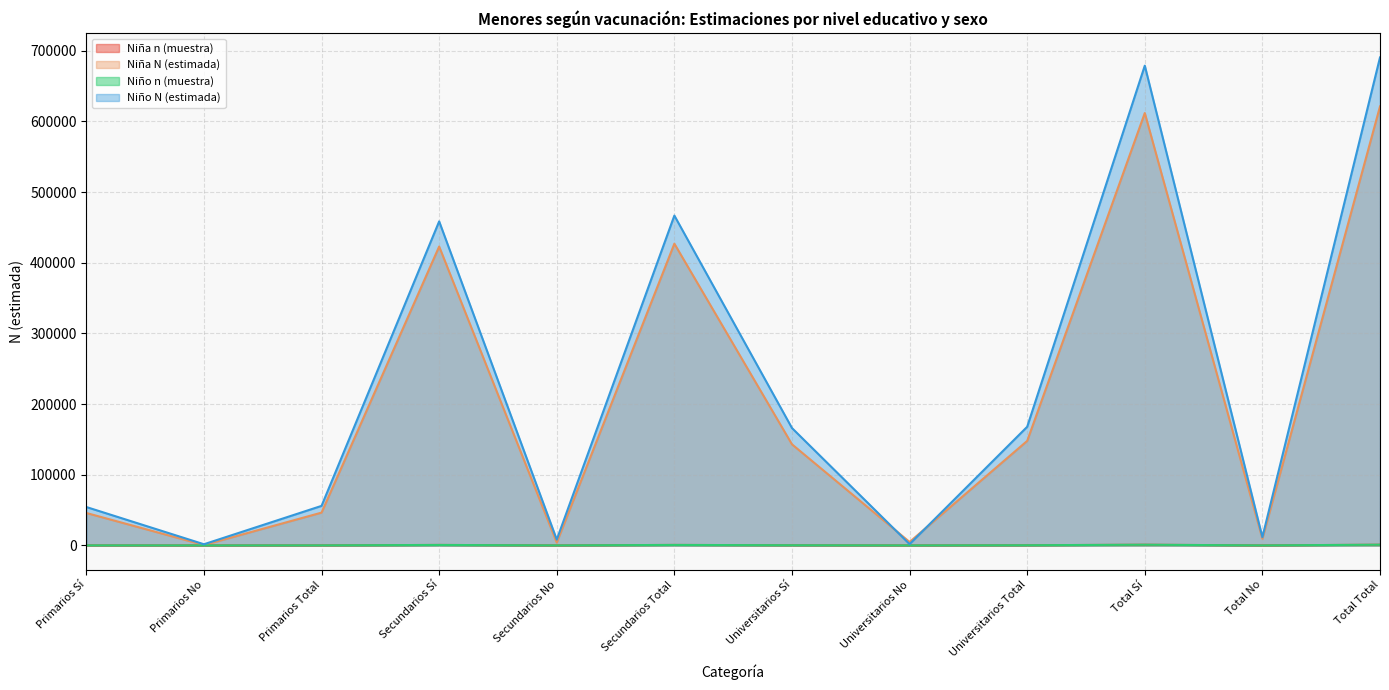

True or false: Niño n (muestra) and Niña N (estimada) intersect in this chart.

False